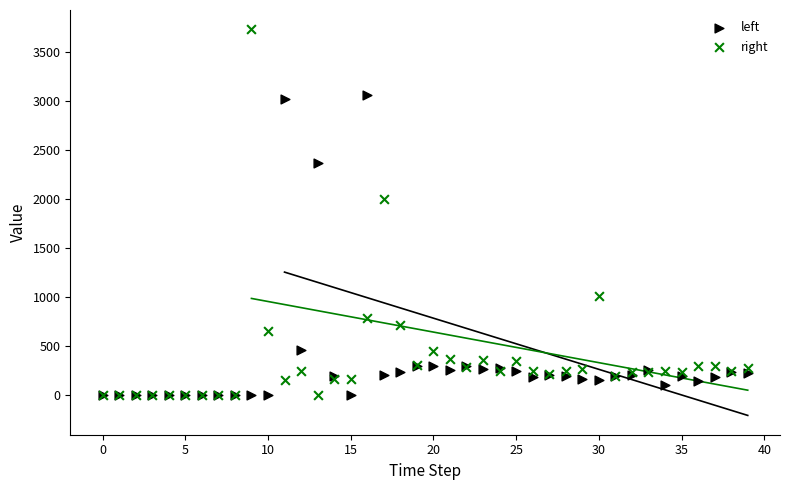

In the right series, what Y value is closest to 1864?

2000.8